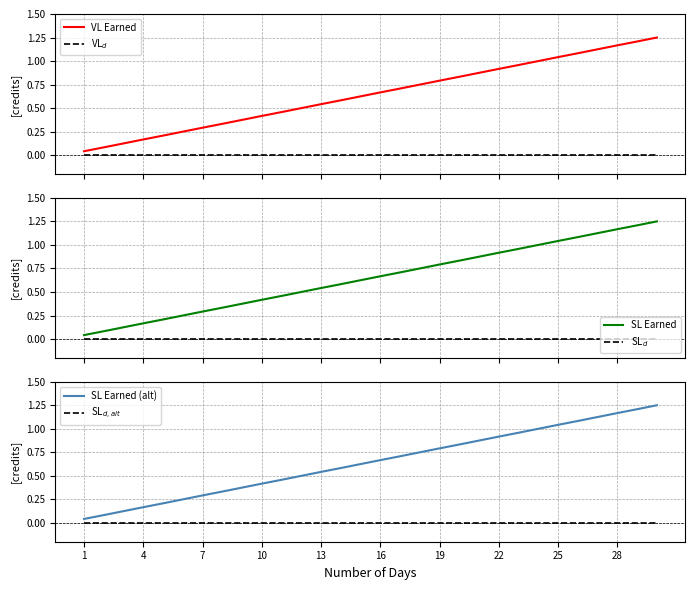

What is the difference between the maximum and second lowest values in the SL Earned (alt) series?

1.2